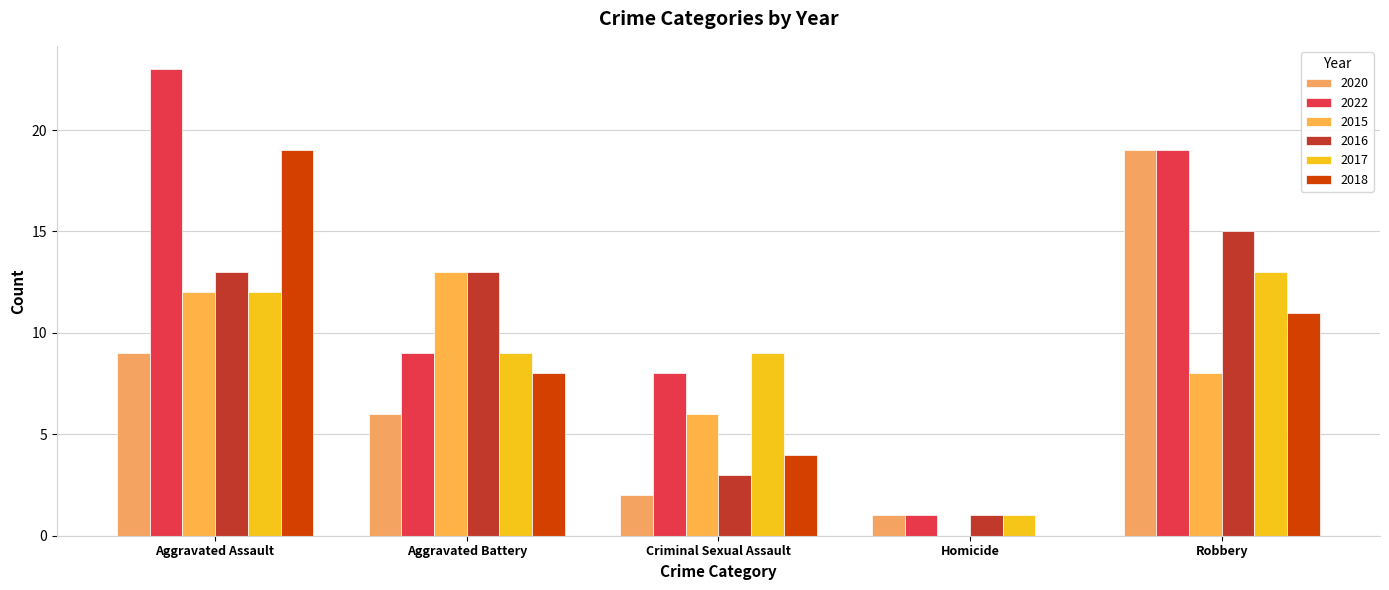

Reading right to left, extract all data points from this chart.

2020: 19	1	2	6	9
2022: 19	1	8	9	23
2015: 8	0	6	13	12
2016: 15	1	3	13	13
2017: 13	1	9	9	12
2018: 11	0	4	8	19